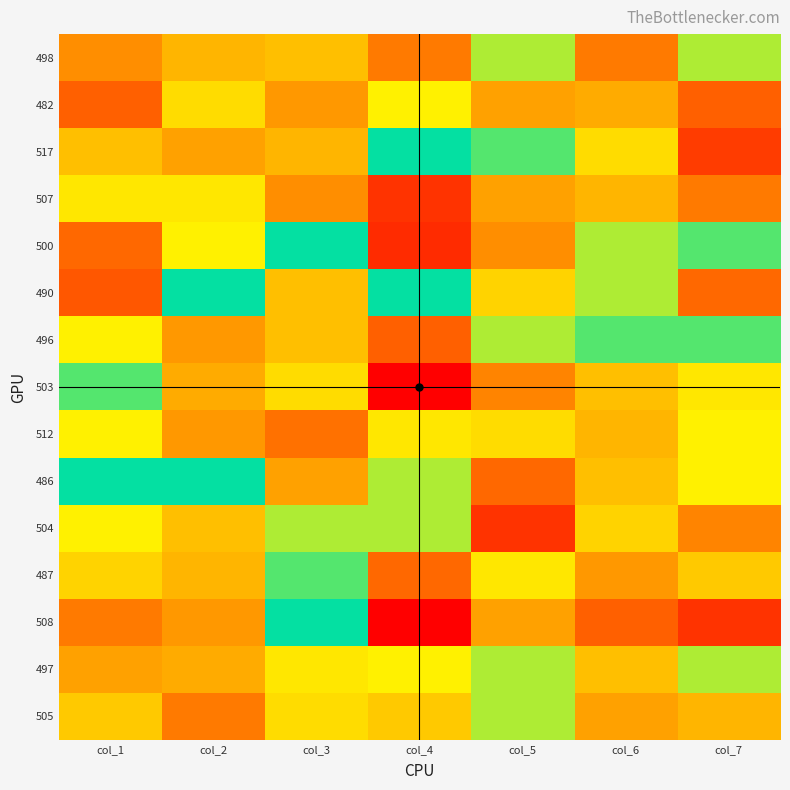

At col_5, list the series in order from smallest to largest.

486, 490, 498, 496, 517, 497, 505, 487, 512, 482, 507, 508, 500, 503, 504